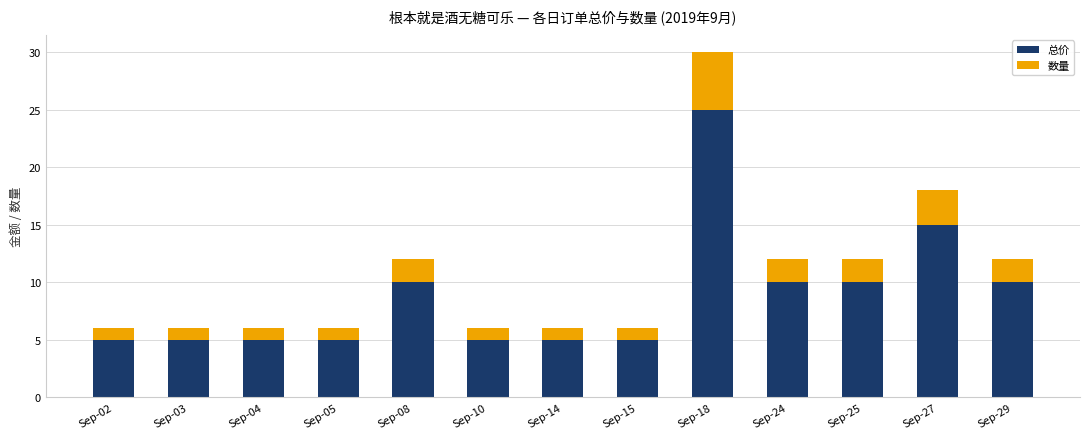

Which category has the highest value in the 总价 series?

Sep-18